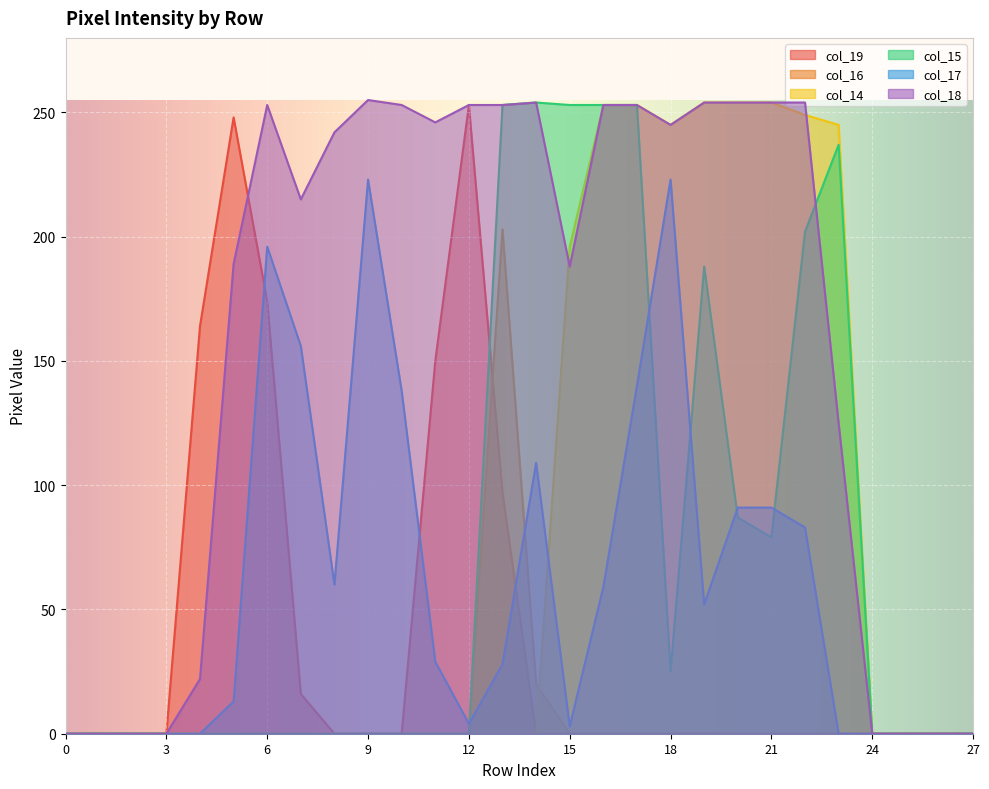

Where is col_14 nearest to the value 127?

15